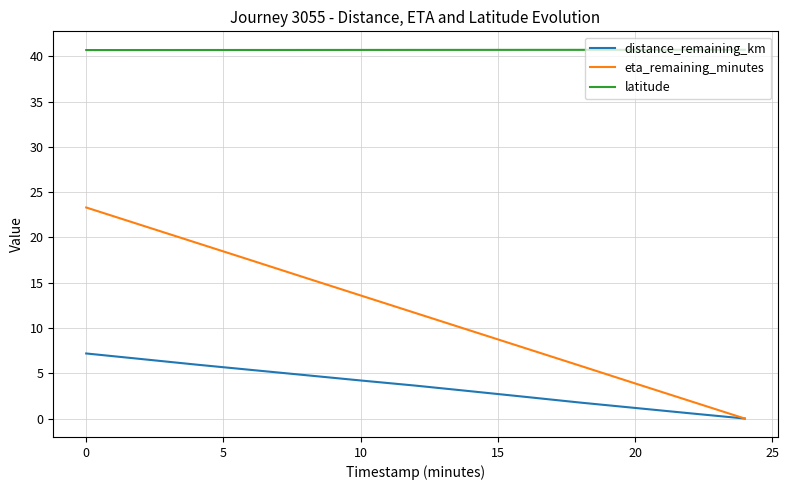

Which series has the widest spread of values?

eta_remaining_minutes